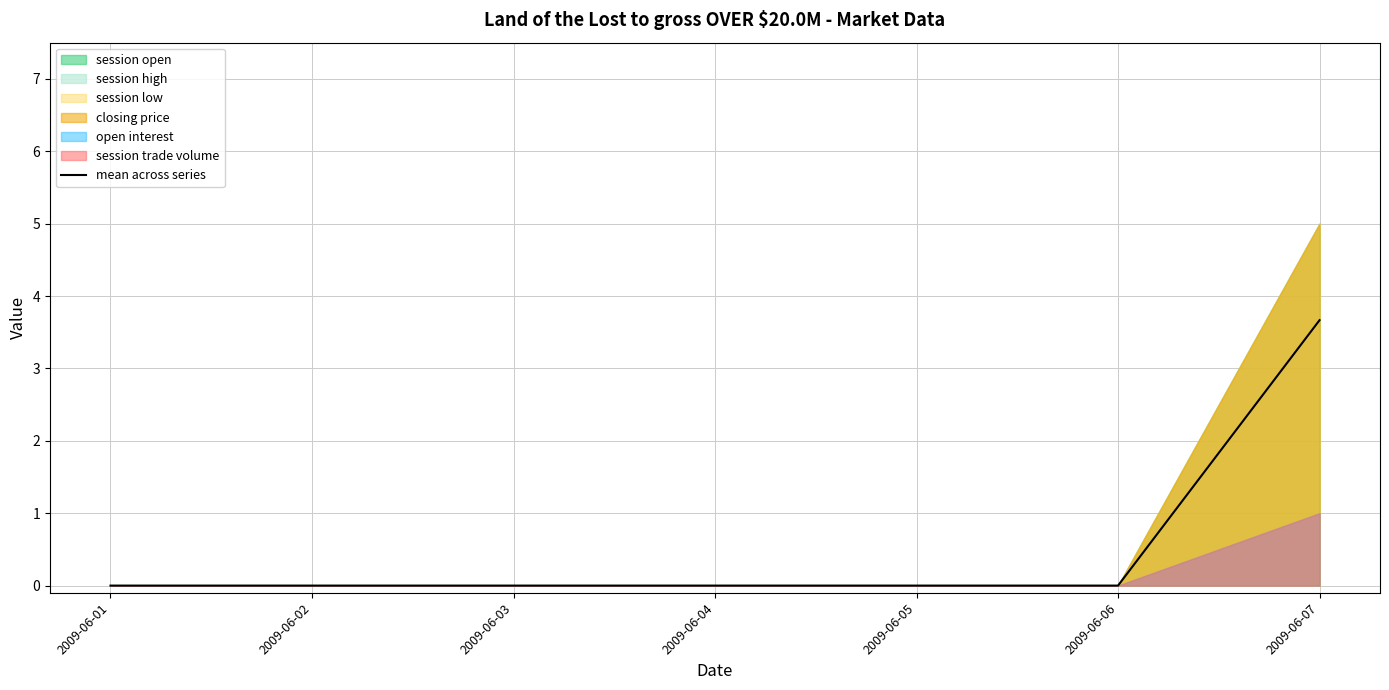

Count the number of values greater than 0.

1